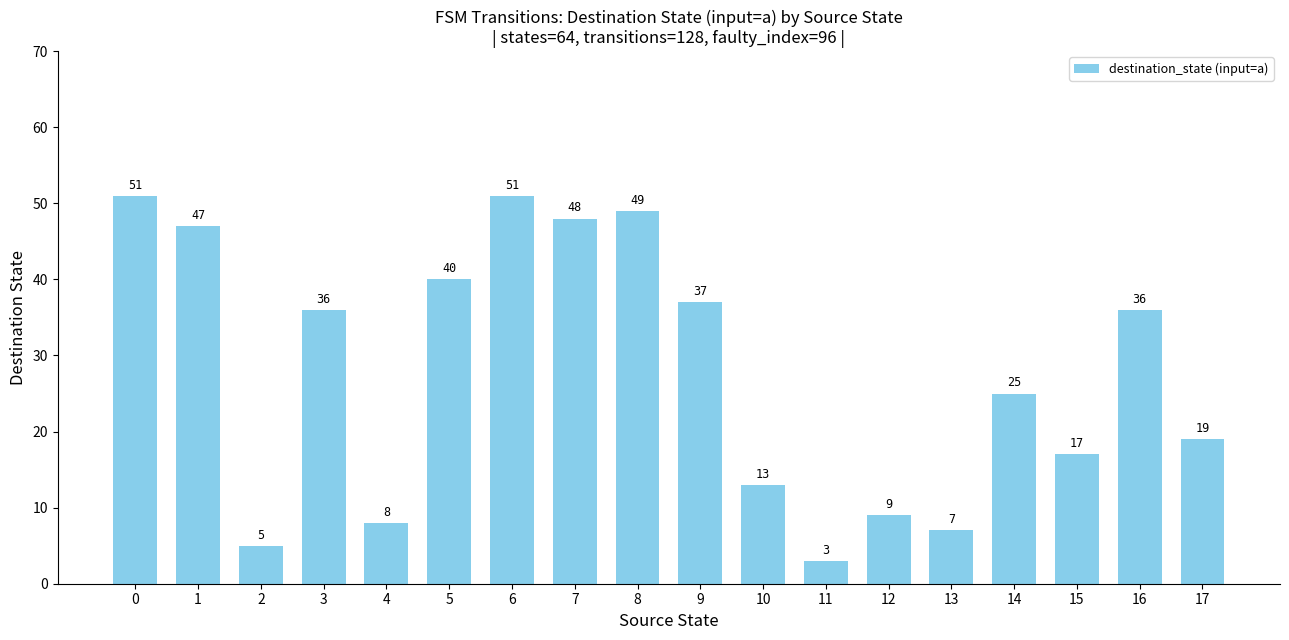

What is the sum of the values at 6 and 14?

76